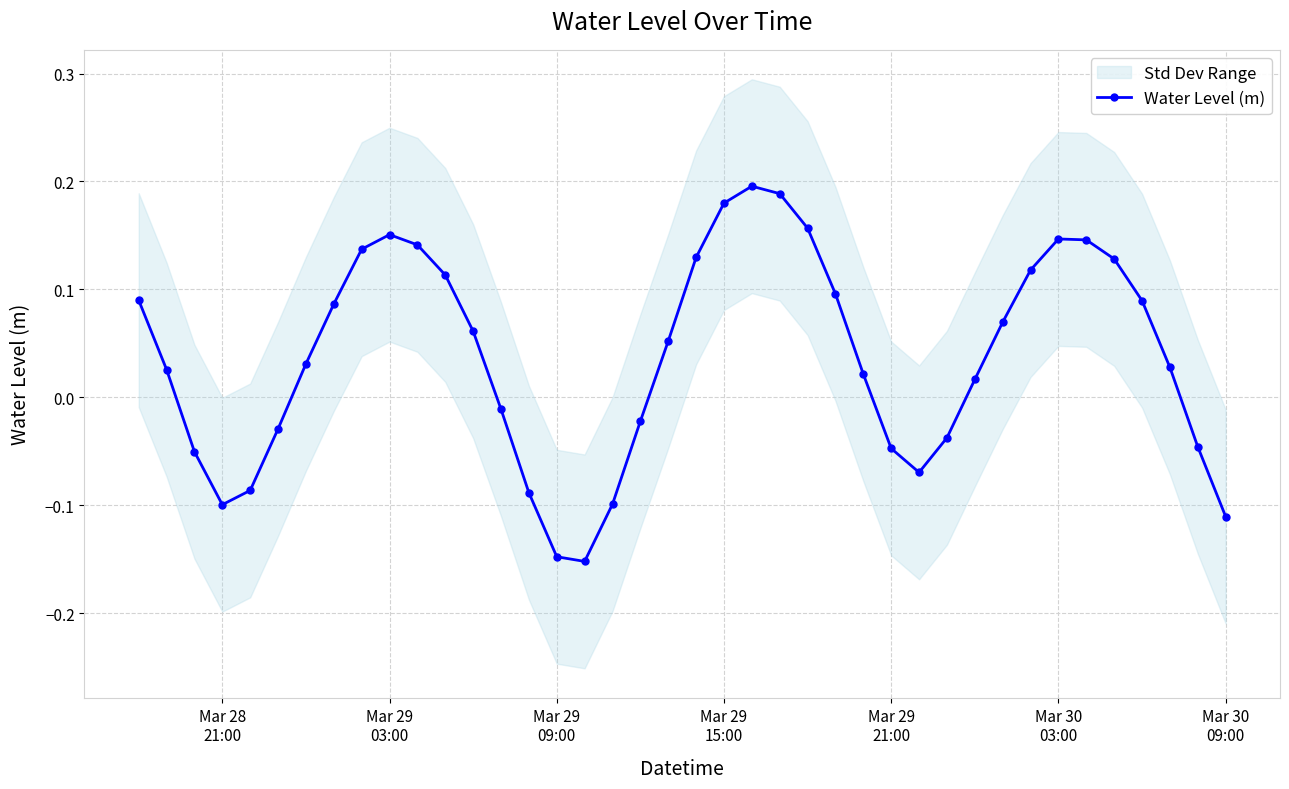

Reading left to right, list all the values displayed in this chart.

0.1	0.0	-0.1	-0.1	-0.1	-0.0	0.0	0.1	0.1	0.2	0.1	0.1	0.1	-0.0	-0.1	-0.1	-0.2	-0.1	-0.0	0.1	0.1	0.2	0.2	0.2	0.2	0.1	0.0	-0.0	-0.1	-0.0	0.0	0.1	0.1	0.1	0.1	0.1	0.1	0.0	-0.0	-0.1